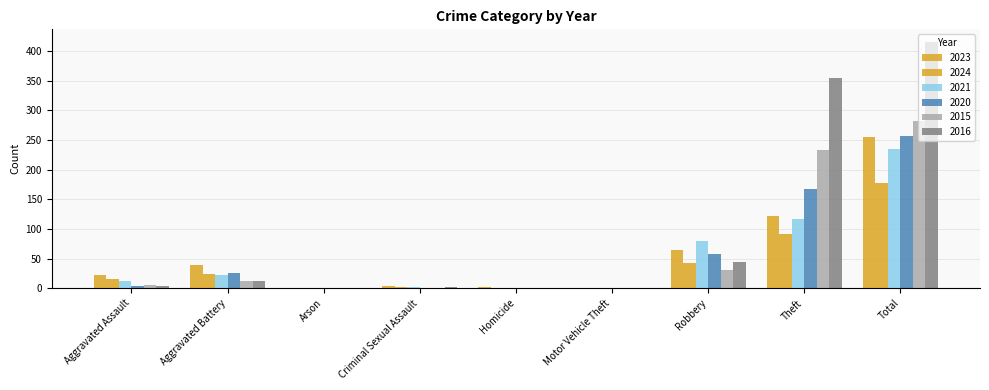

How many distinct data groups are displayed?

6